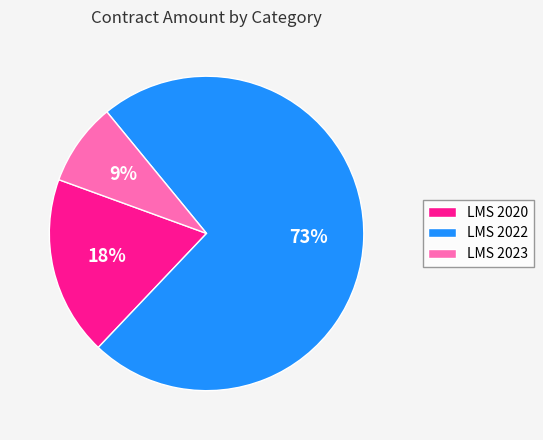

What is the smallest slice in the pie chart?

LMS 2023